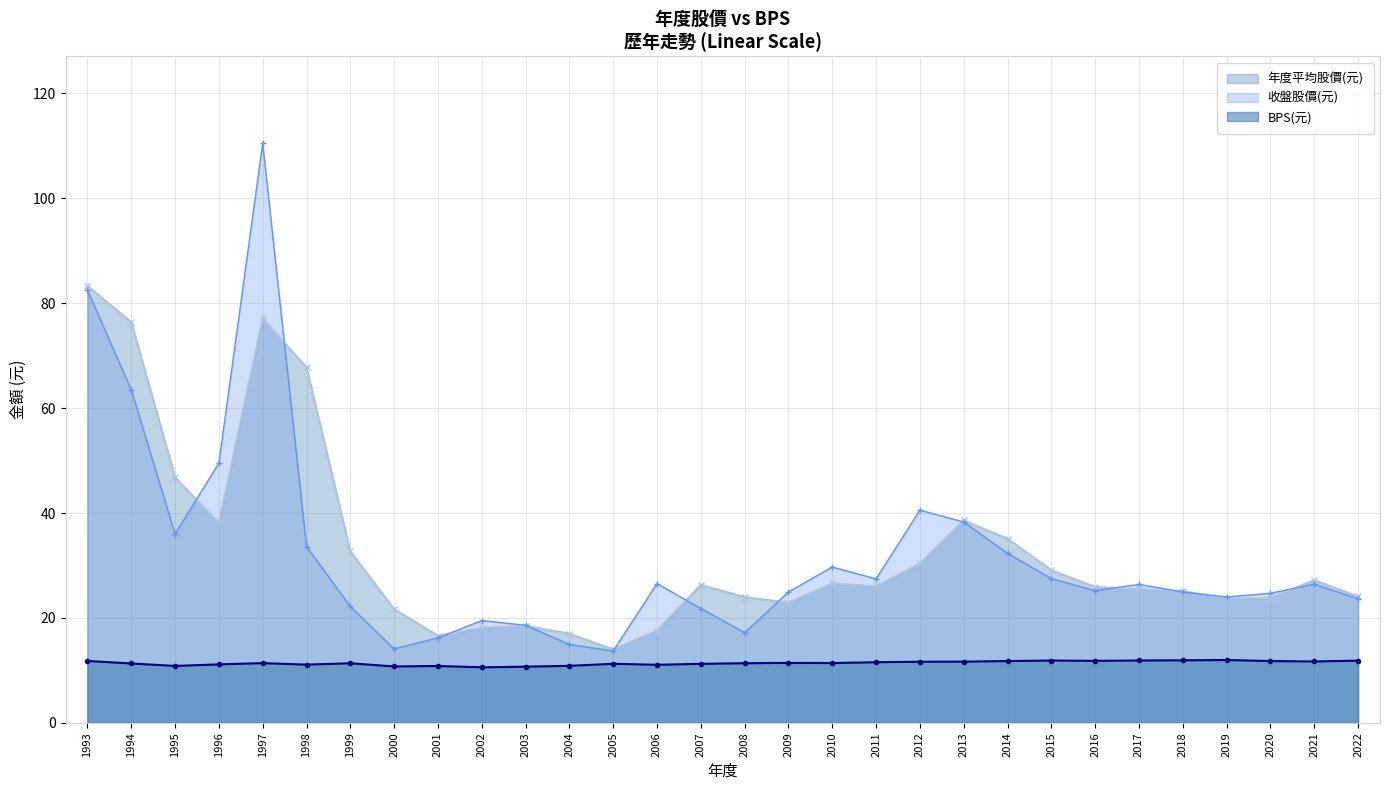

Does the chart display data point markers on the line(s)?

Yes